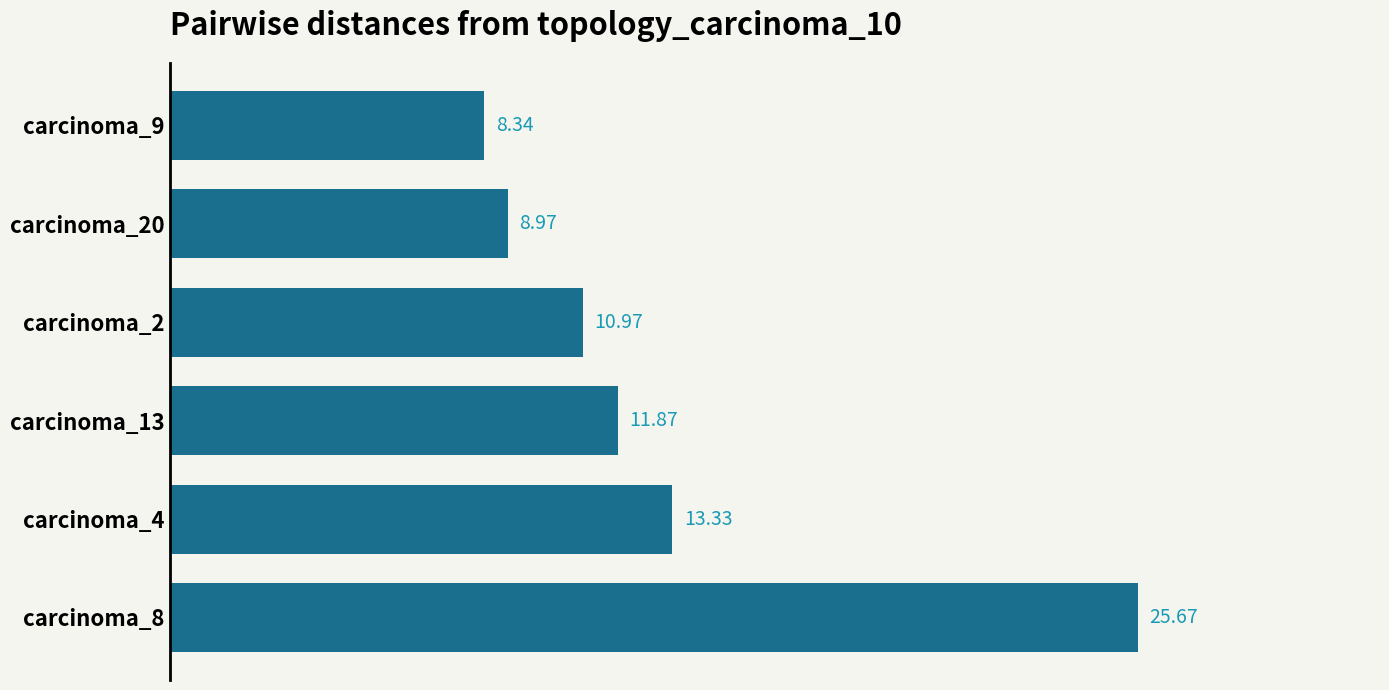

What is the average value?

13.2